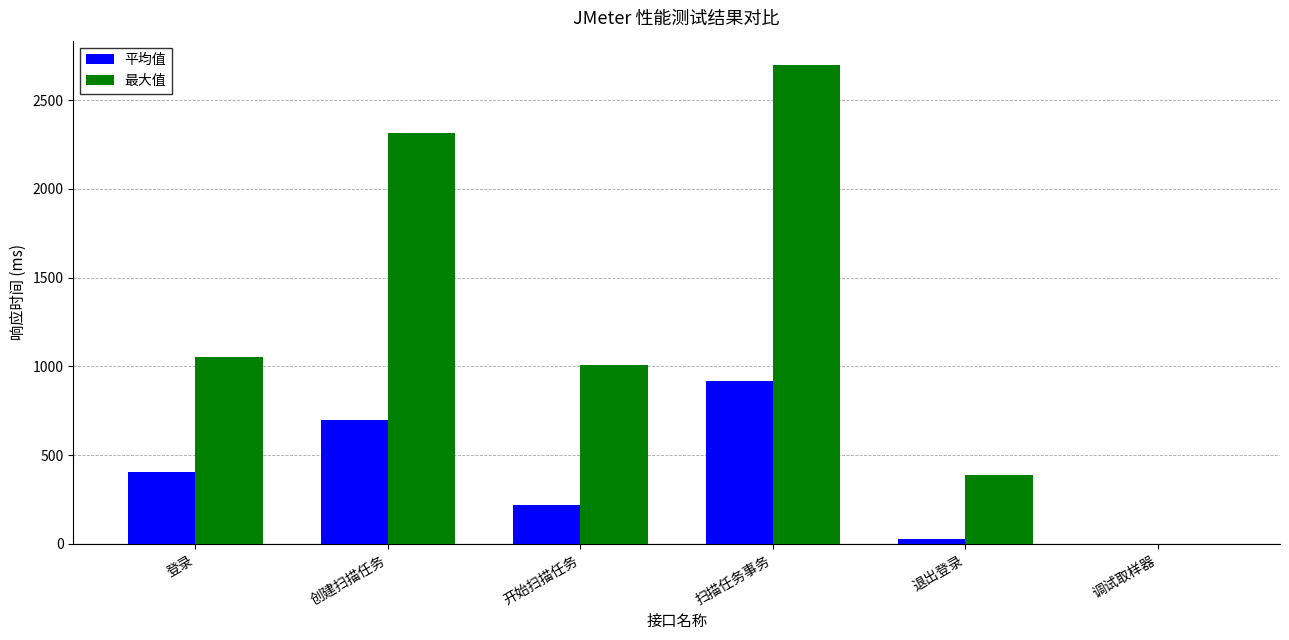

Count the number of data series in this chart.

2